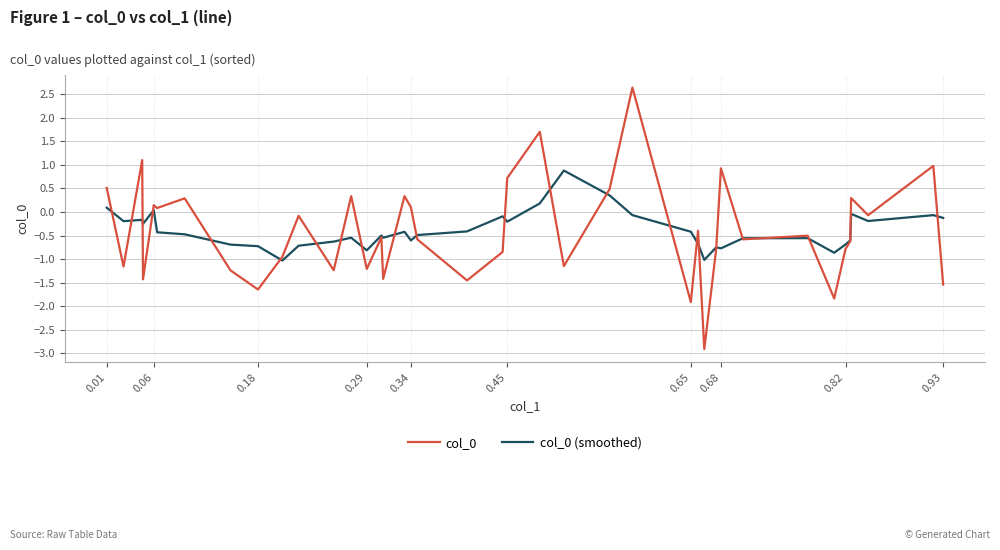

How many values in col_0 are below zero?

25